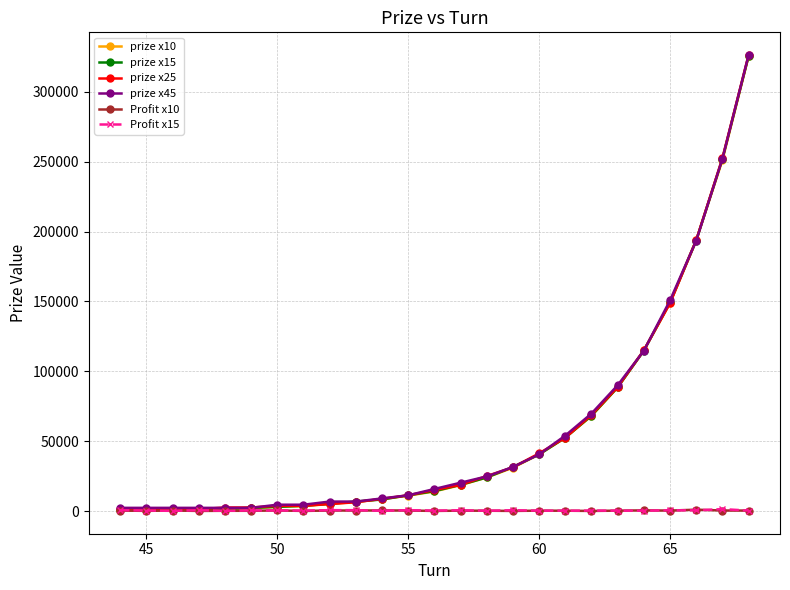

What is the maximum value shown in the chart?

326250